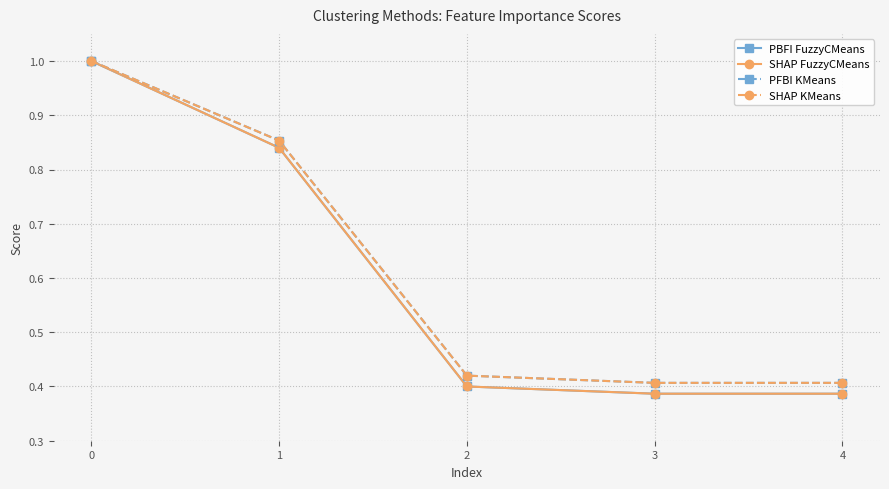

Between 3 and 2, which is larger?

2